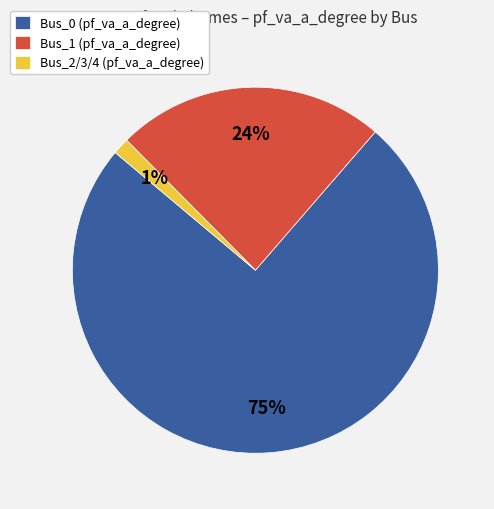

Is there any slice that represents more than half of the pie?

Yes